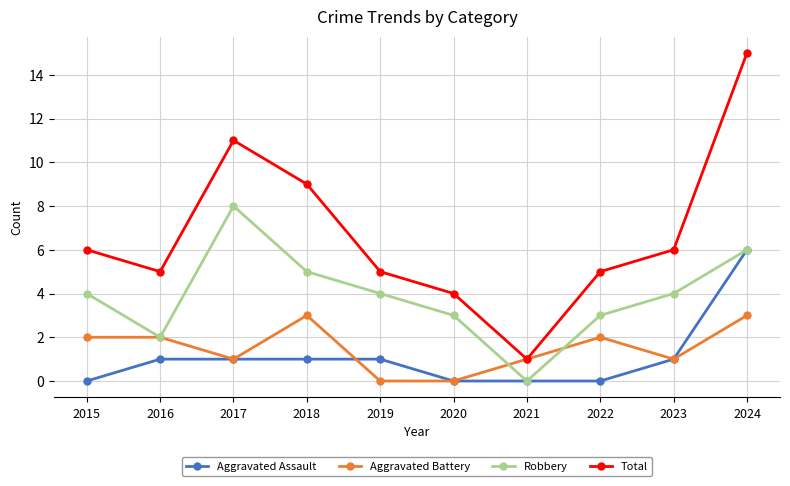

Which series ends up on top after the final intersection of Aggravated Assault and Aggravated Battery?

Aggravated Assault